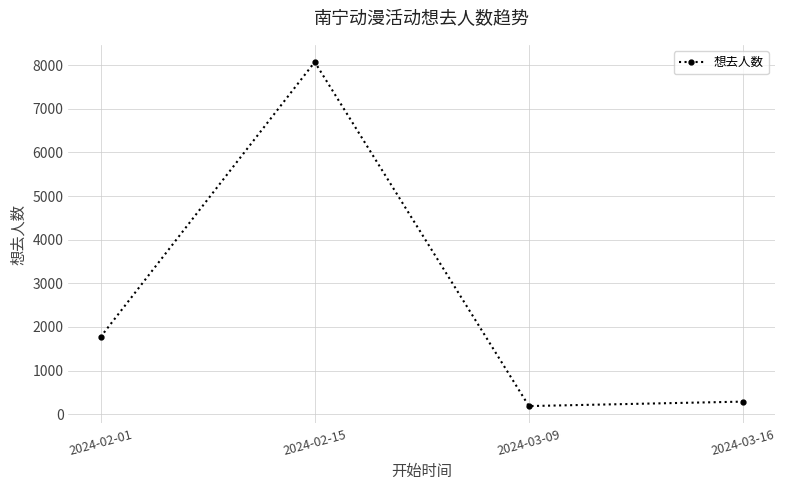

What is the label of the 1st point from the left?

2024-02-01